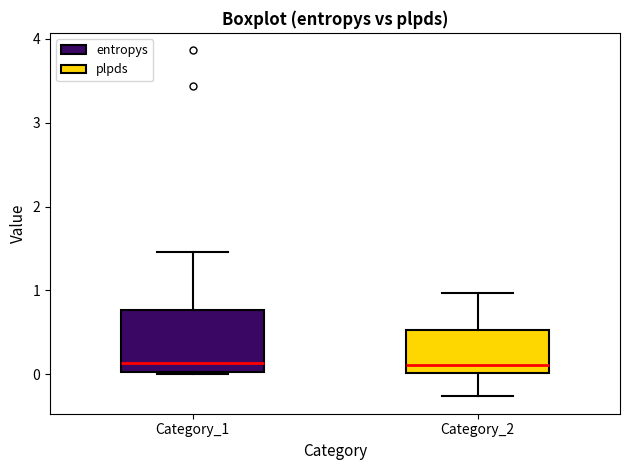

Reading left to right, read every box against the y-axis: the position of its median line, the range the box covers, and the ends of its whiskers. The values are not printed on the chart, so give them approximately, as read against the axis.

Category_1: median 0.1, box 0.0 to 0.8, whiskers 0.0 to 1.5
Category_2: median 0.1, box 0.0 to 0.5, whiskers -0.3 to 1.0